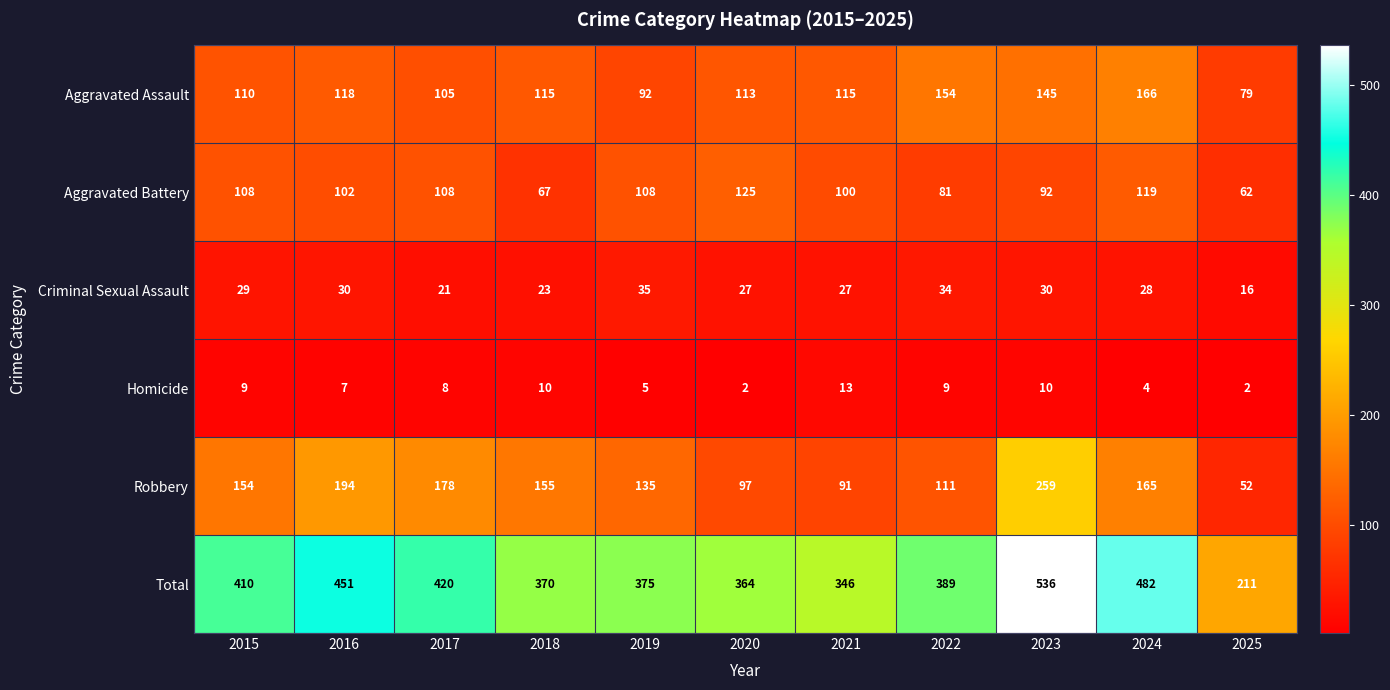

Is it true that Aggravated Assault equals 28 at 2019?

False